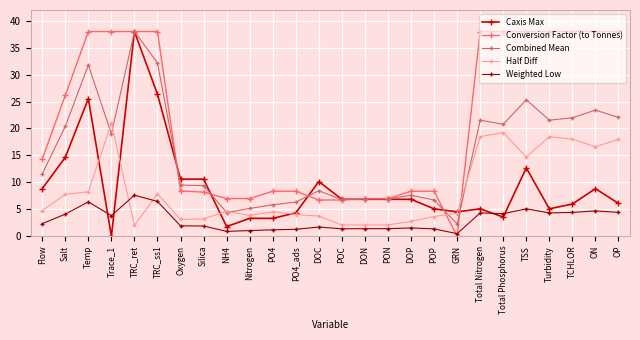

What is the highest value of the Caxis Max series?

38.0